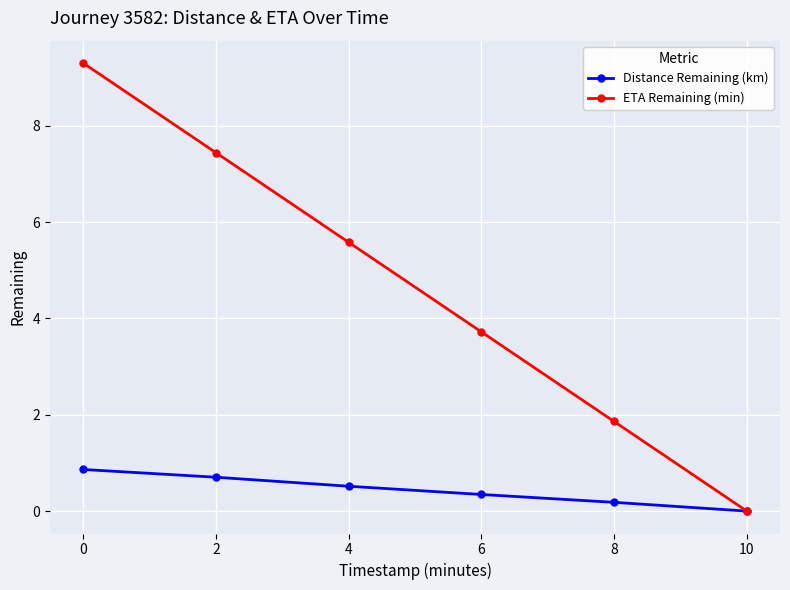

What is the sum of the Distance Remaining (km) values at 8 and 2?

0.9